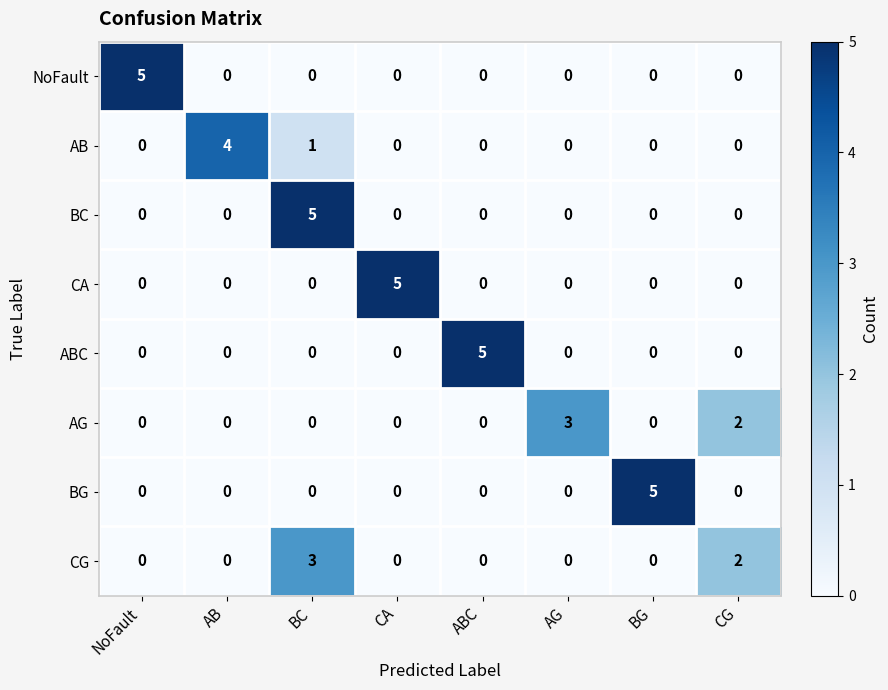

The value of BC at CA is 0. True or false?

True